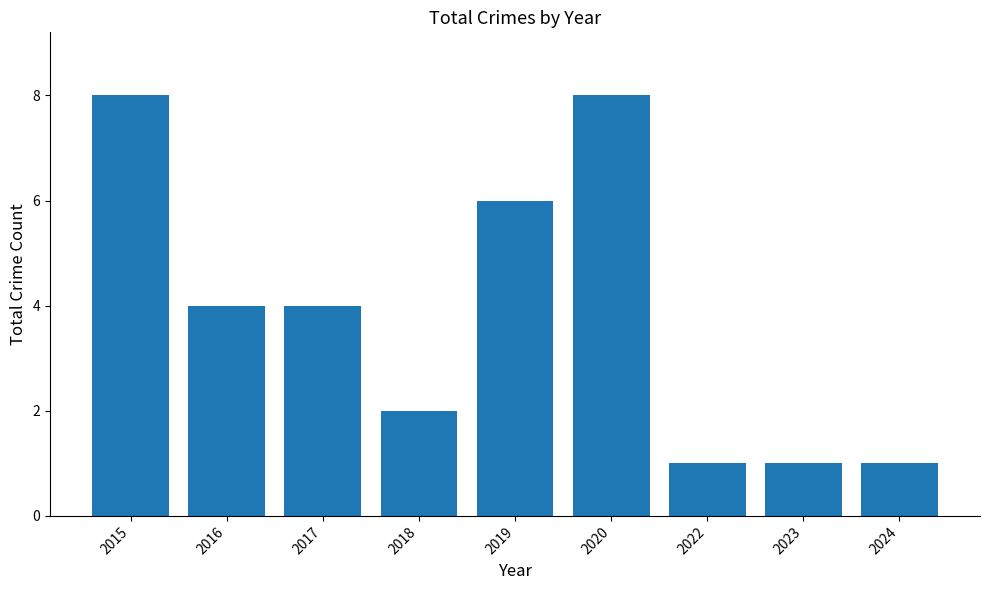

Reading left to right, list all the values displayed in this chart.

2015=8	2016=4	2017=4	2018=2	2019=6	2020=8	2022=1	2023=1	2024=1